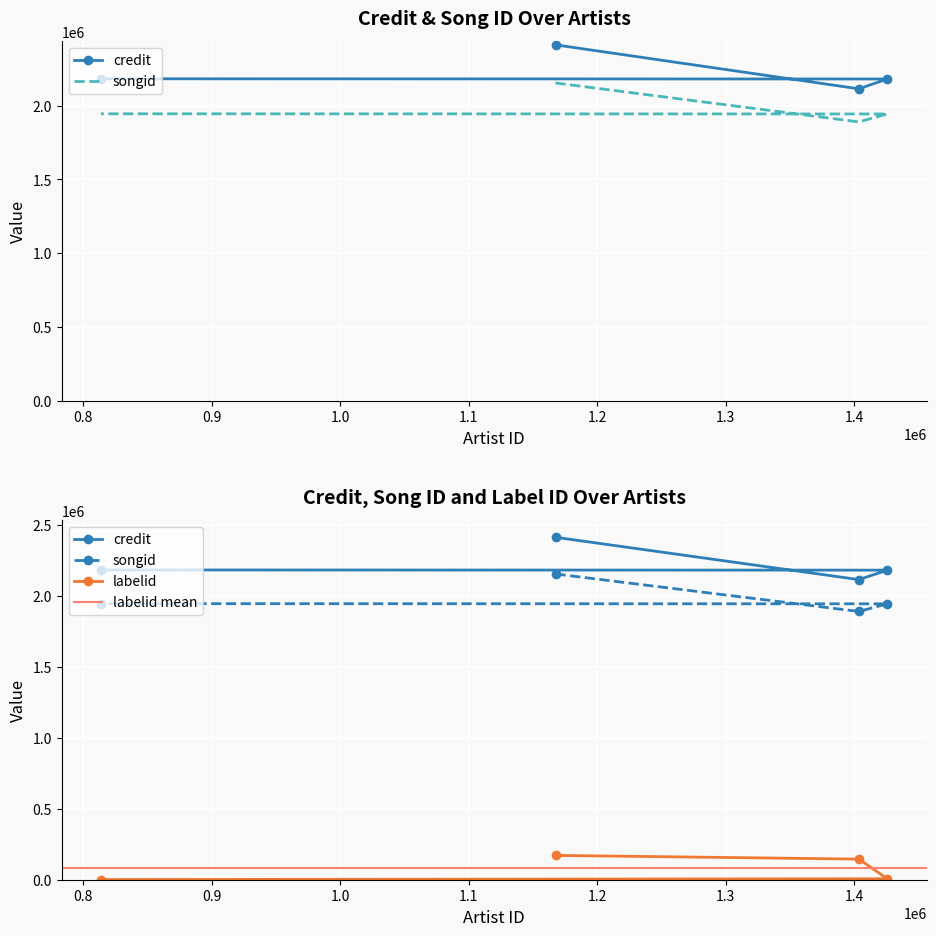

How many lines are shown in the chart?

3